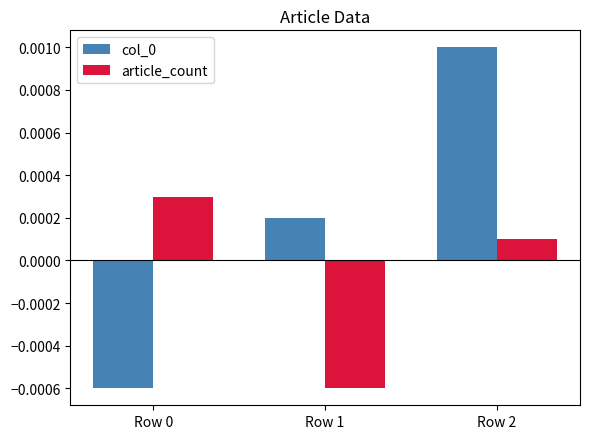

Which category has the highest value across all series?

Row 2